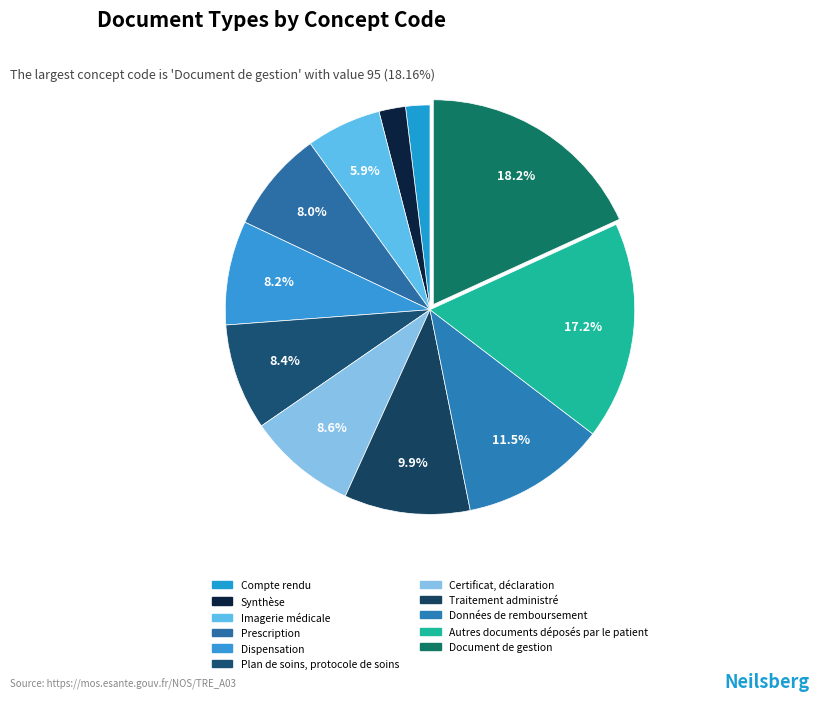

Is Dispensation the majority of the pie?

No